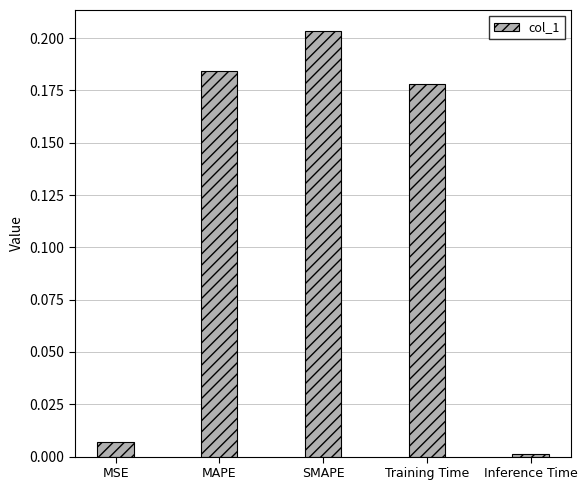

The value at MSE is 0.0. True or false?

True